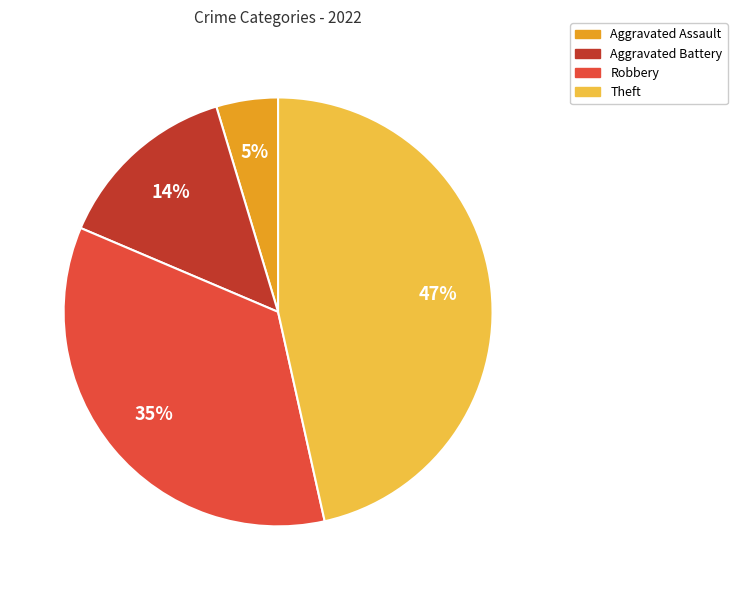

Is the sum of Theft and Aggravated Battery greater than half?

Yes